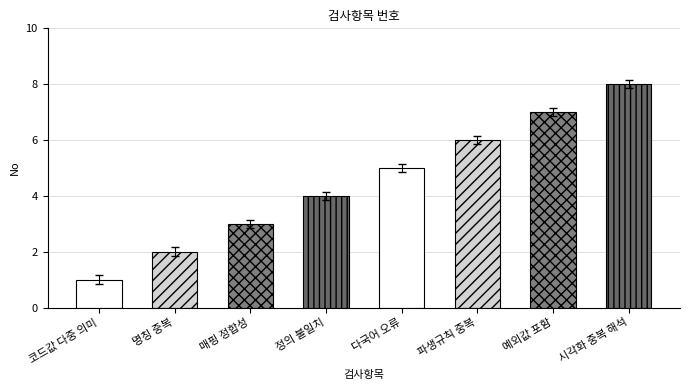

What is the change in value from 명칭(Name) 중복 검사 to 매핑 테이블 정합성 검사?

+1